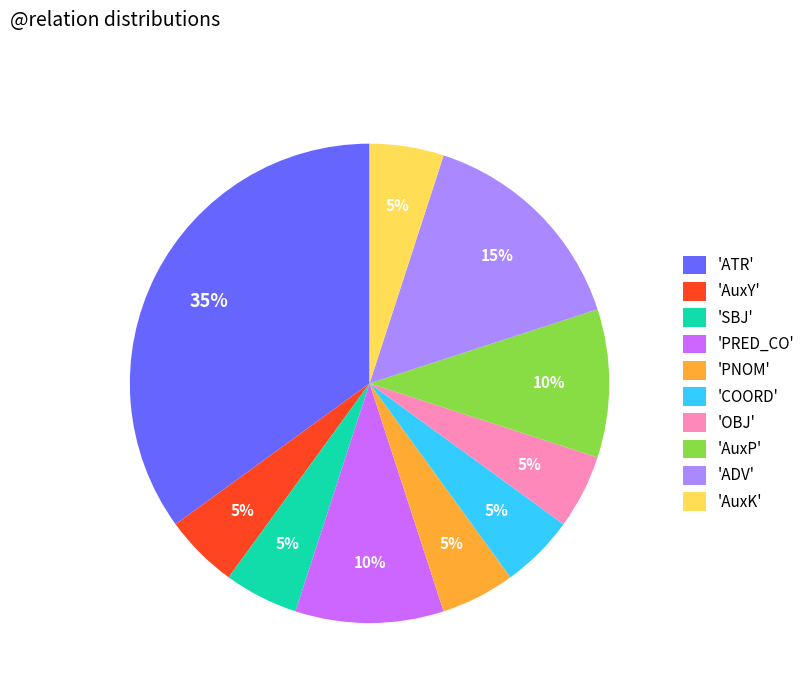

Which has a higher value, 'PNOM' or 'AuxP'?

'AuxP'